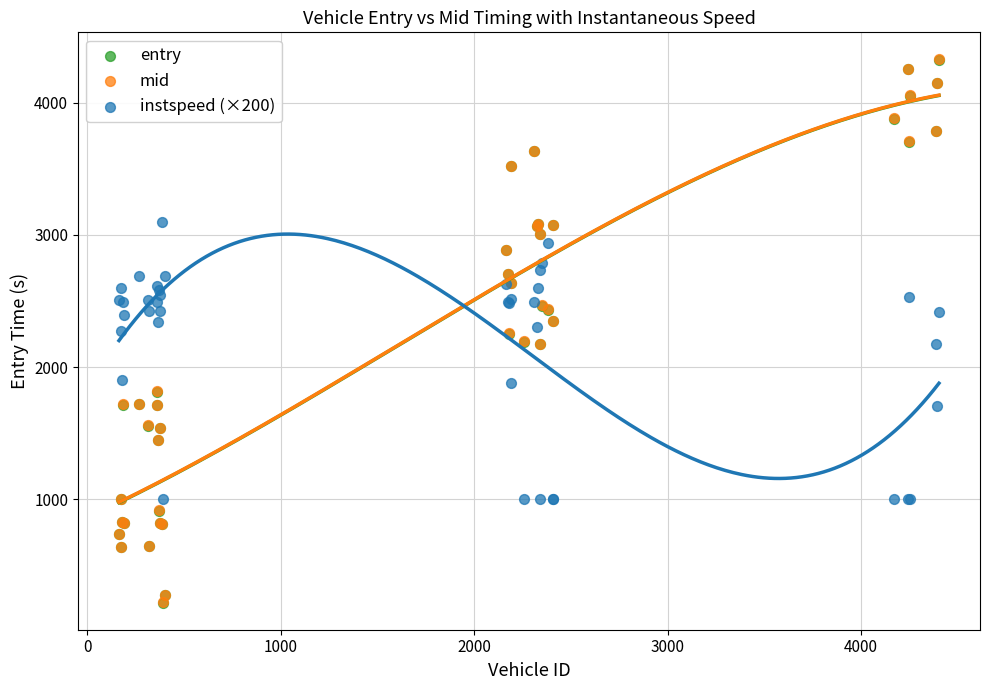

Which series has the widest spread of Y values?

entry